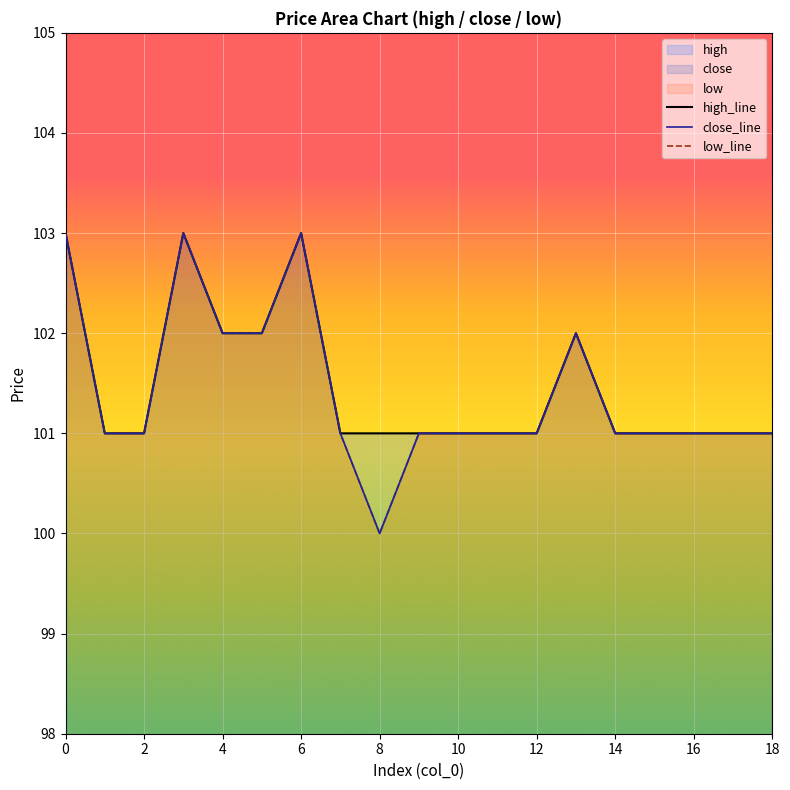

True or false: high and low intersect in this chart.

False